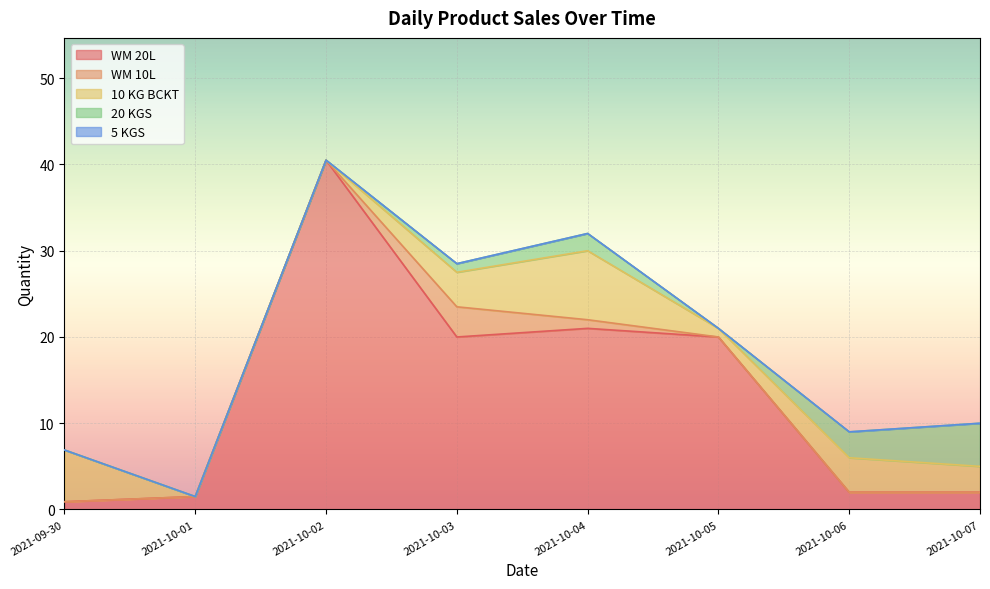

True or false: 20 KGS has a value of 3.1 at 2021-10-01.

False